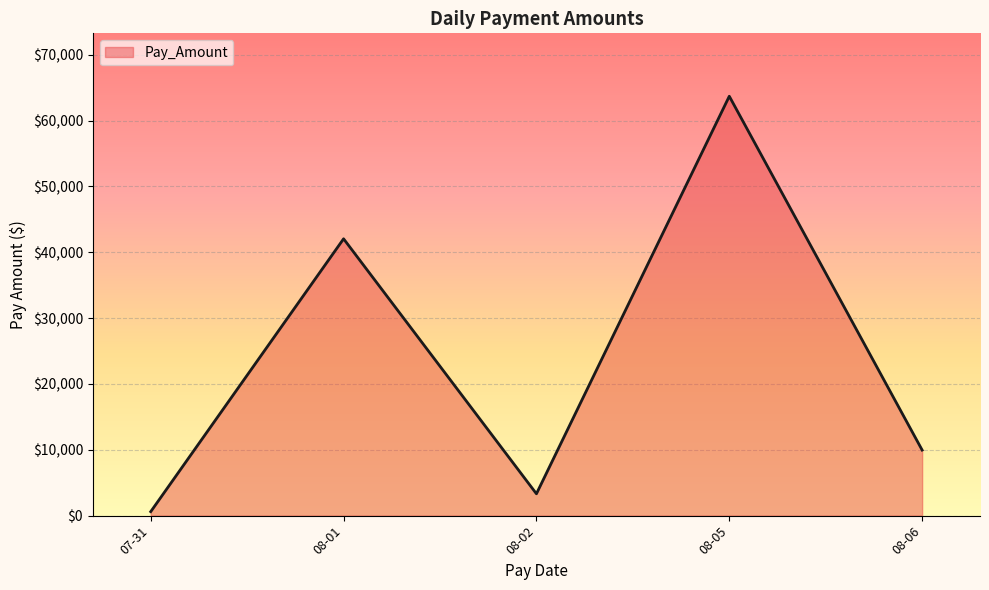

Between 08-06 and 08-02, which is larger?

08-06